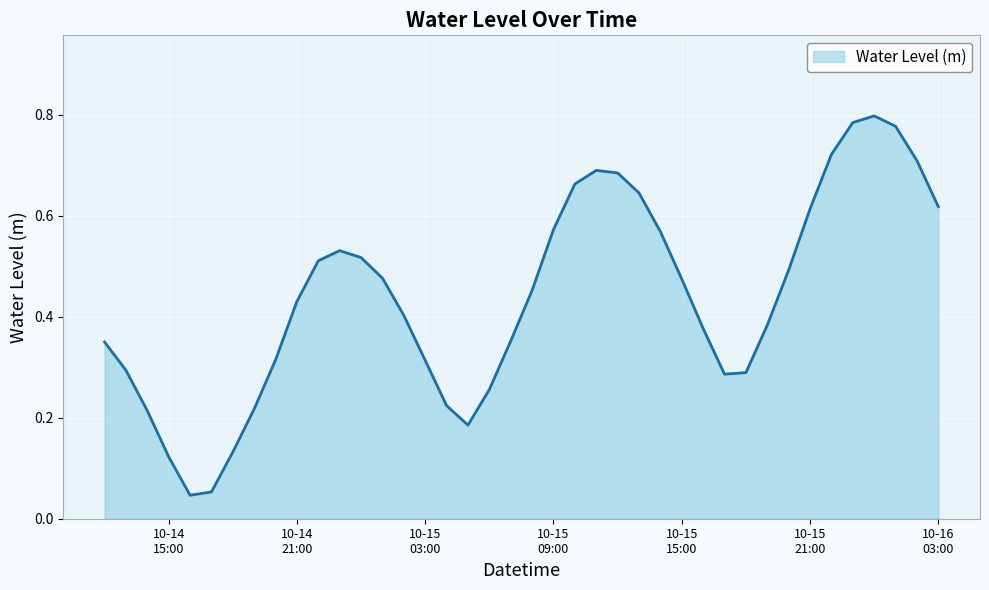

How many lines are shown in the chart?

1